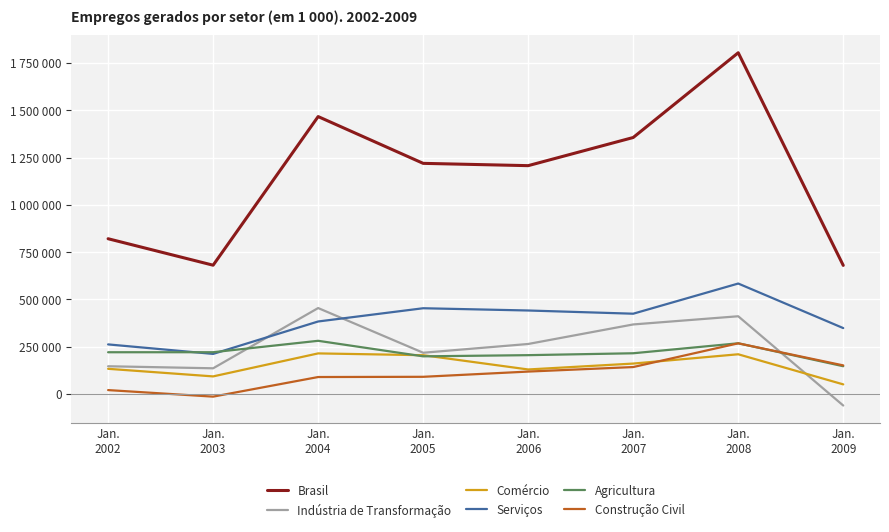

Reading left to right, extract all data points from this chart.

Brasil: Jan.
2002=820887	Jan.
2003=680999	Jan.
2004=1466447	Jan.
2005=1219240	Jan.
2006=1207070	Jan.
2007=1355824	Jan.
2008=1803729	Jan.
2009=680035
Indústria de Transformação: Jan.
2002=146977	Jan.
2003=136188	Jan.
2004=454556	Jan.
2005=218331	Jan.
2006=264663	Jan.
2007=367904	Jan.
2008=411192	Jan.
2009=-60559
Comércio: Jan.
2002=133461	Jan.
2003=93338	Jan.
2004=214879	Jan.
2005=205362	Jan.
2006=129979	Jan.
2007=161160	Jan.
2008=210274	Jan.
2009=51171
Serviços: Jan.
2002=262464	Jan.
2003=212171	Jan.
2004=383558	Jan.
2005=453534	Jan.
2006=441615	Jan.
2007=424671	Jan.
2008=584112	Jan.
2009=348658
Agricultura: Jan.
2002=221002	Jan.
2003=221138	Jan.
2004=281470	Jan.
2005=199400	Jan.
2006=205602	Jan.
2007=215617	Jan.
2008=268372	Jan.
2009=147109
Construção Civil: Jan.
2002=21029	Jan.
2003=-13591	Jan.
2004=90022	Jan.
2005=91206	Jan.
2006=118839	Jan.
2007=142743	Jan.
2008=268113	Jan.
2009=151537